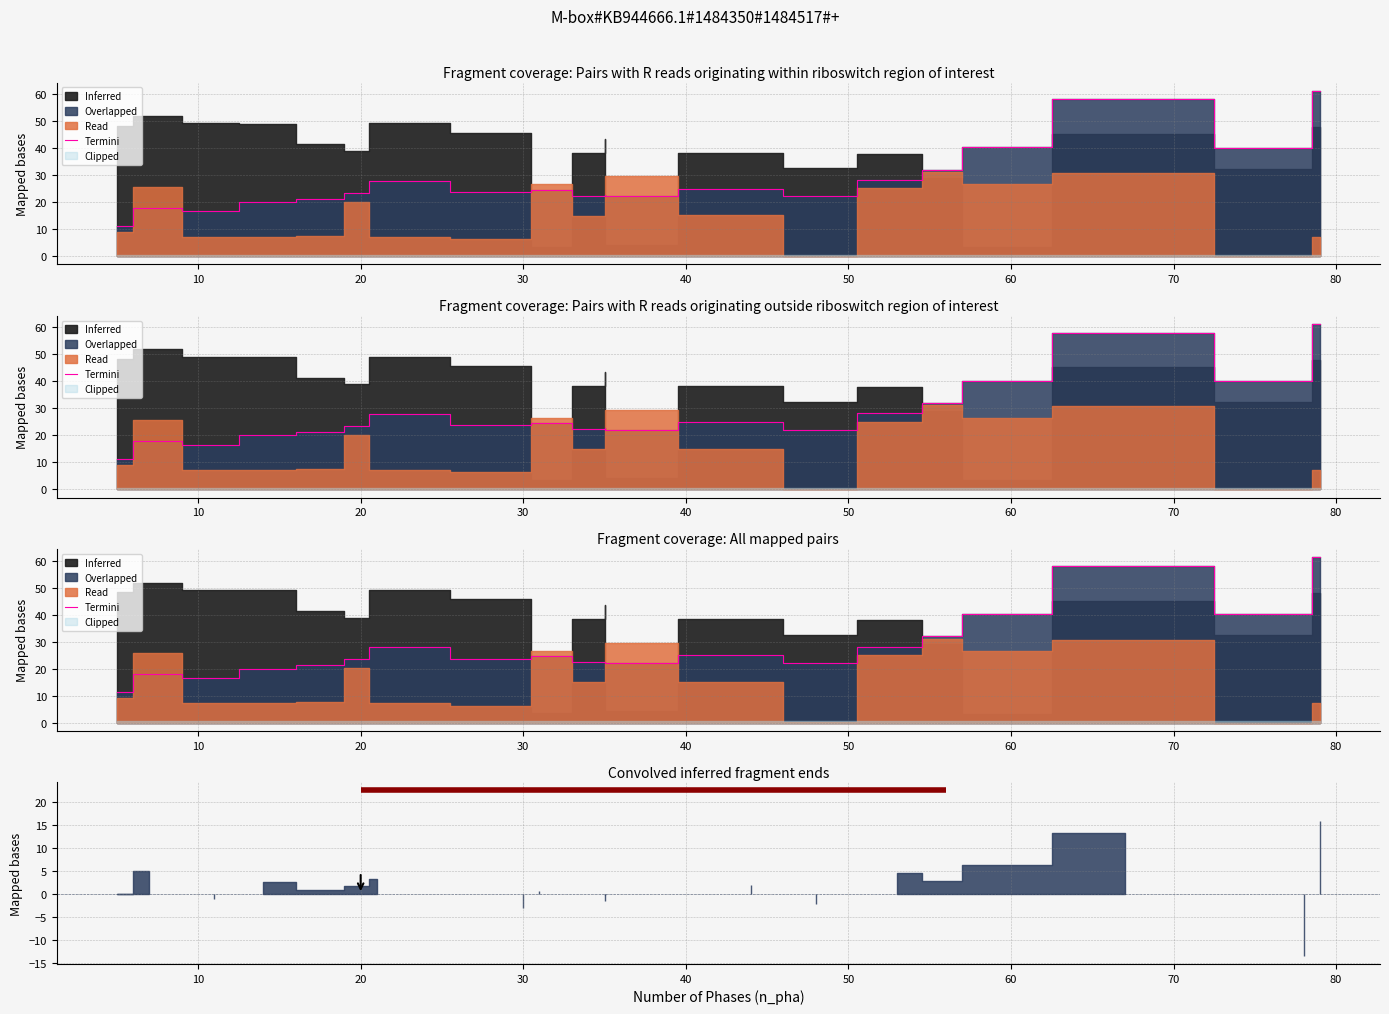

How many data points are above 23?

11